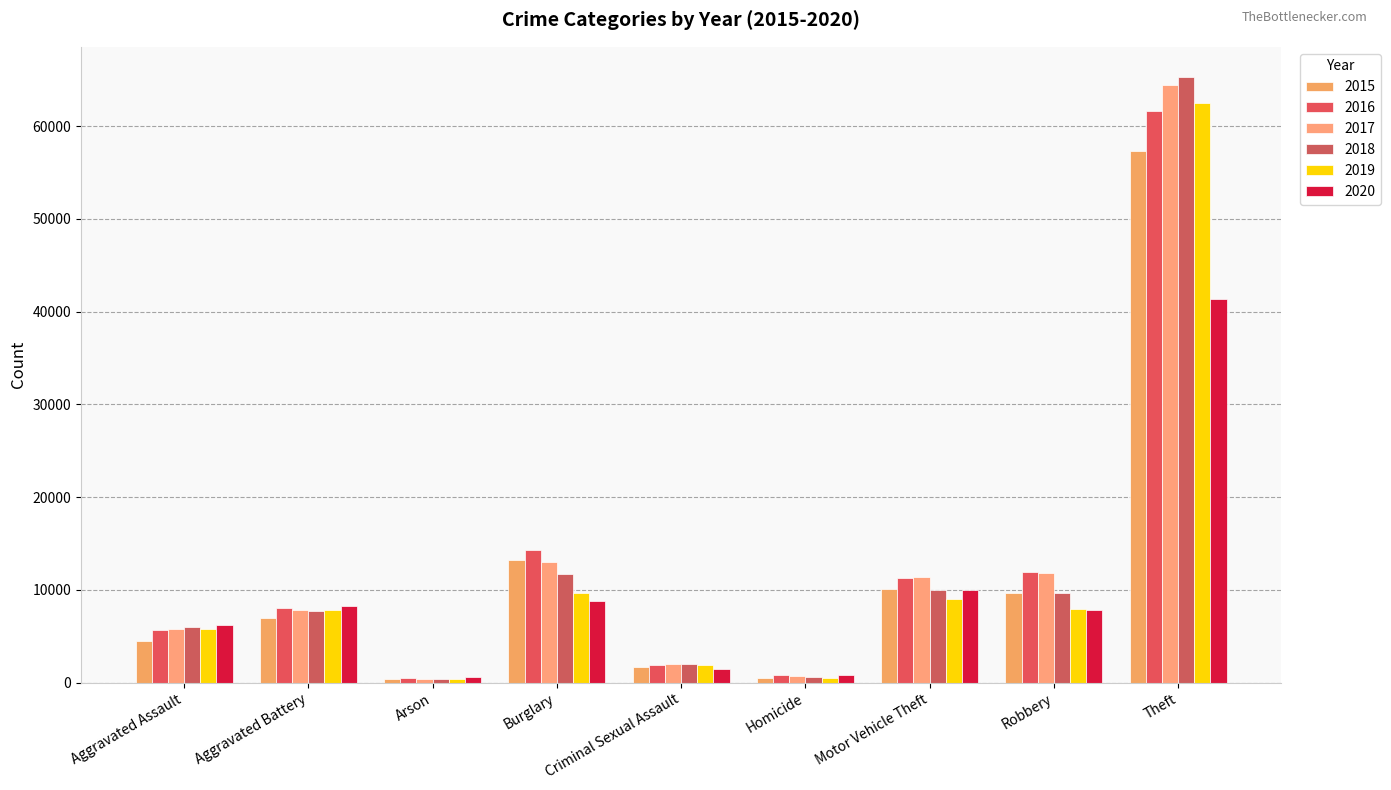

Reading left to right, extract all data points from this chart.

2015: 4480	7018	448	13184	1710	496	10068	9638	57352
2016: 5713	8085	515	14289	1867	786	11285	11960	61623
2017: 5793	7845	444	13001	1993	672	11380	11881	64386
2018: 6002	7734	373	11747	2051	588	9985	9681	65290
2019: 5841	7858	376	9638	1929	499	8978	7995	62498
2020: 6265	8320	588	8758	1504	787	9959	7855	41349